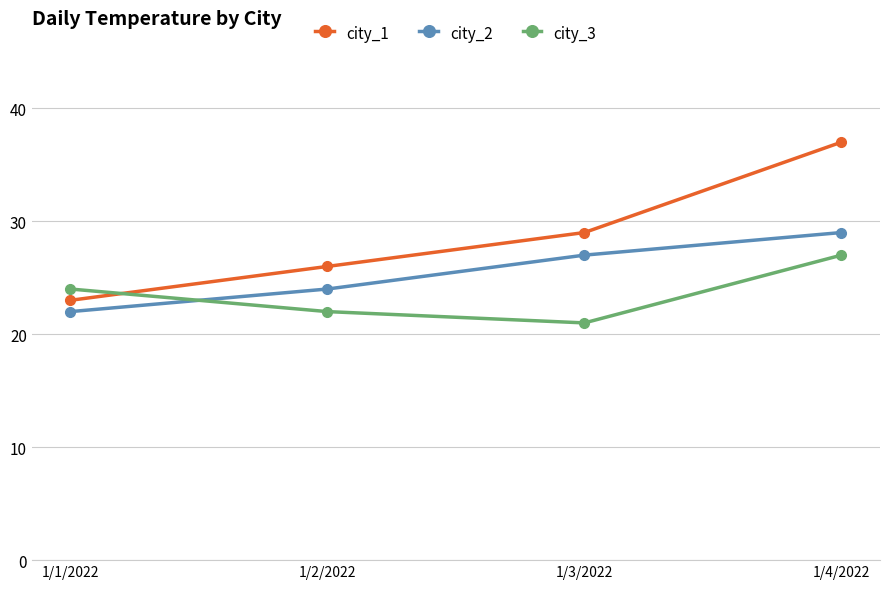

What is the difference between the maximum and minimum values in the city_2 series?

7